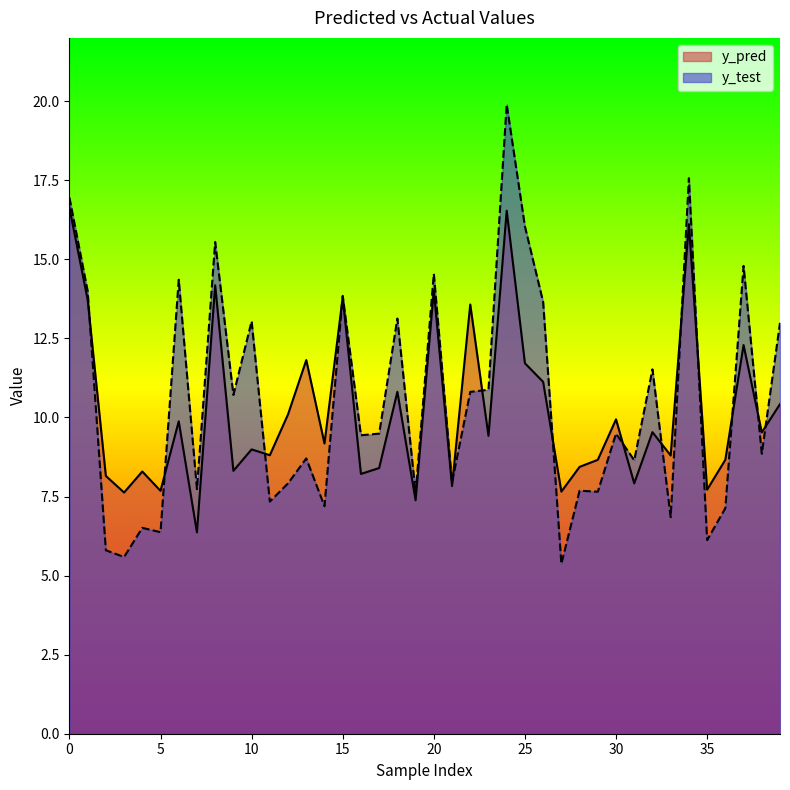

Is it true that y_pred equals 14.6 at 26?

False